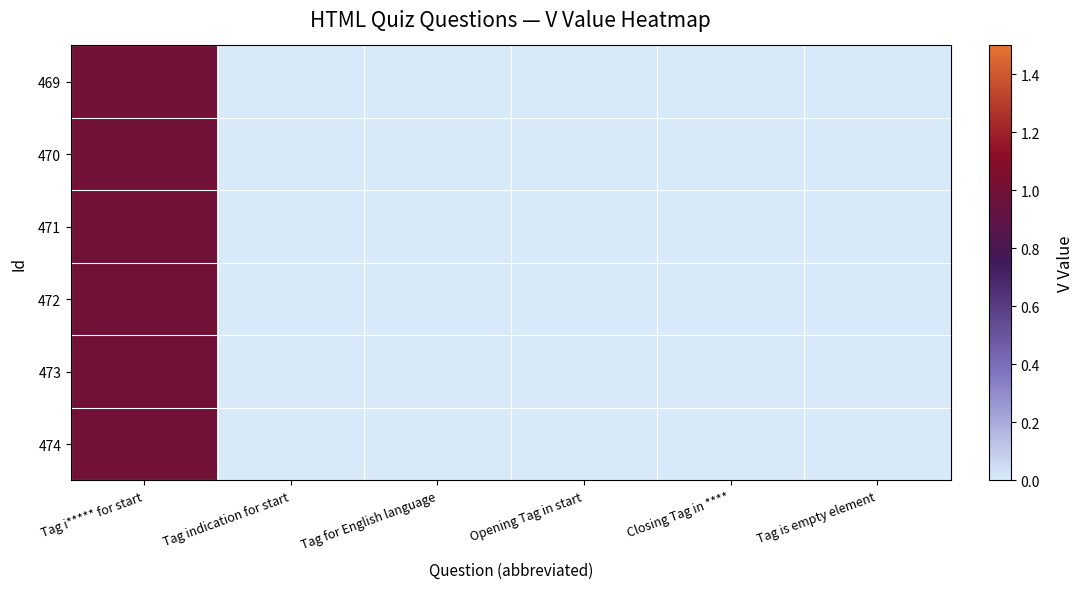

Between Tag for English language and Tag i***** for start, which is larger?

Tag i***** for start